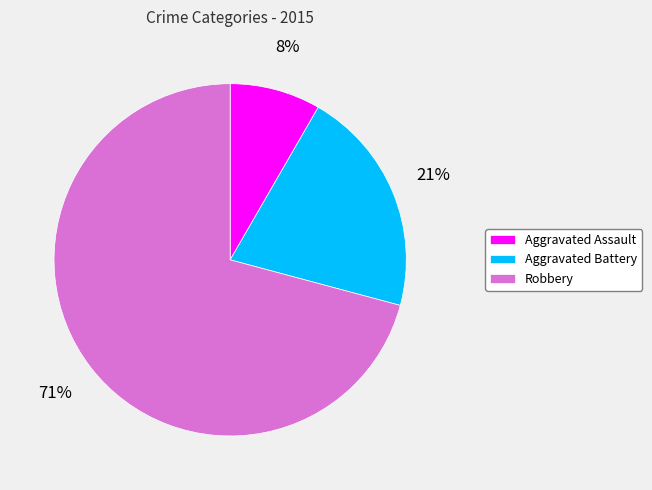

Does any single category account for the majority?

Yes